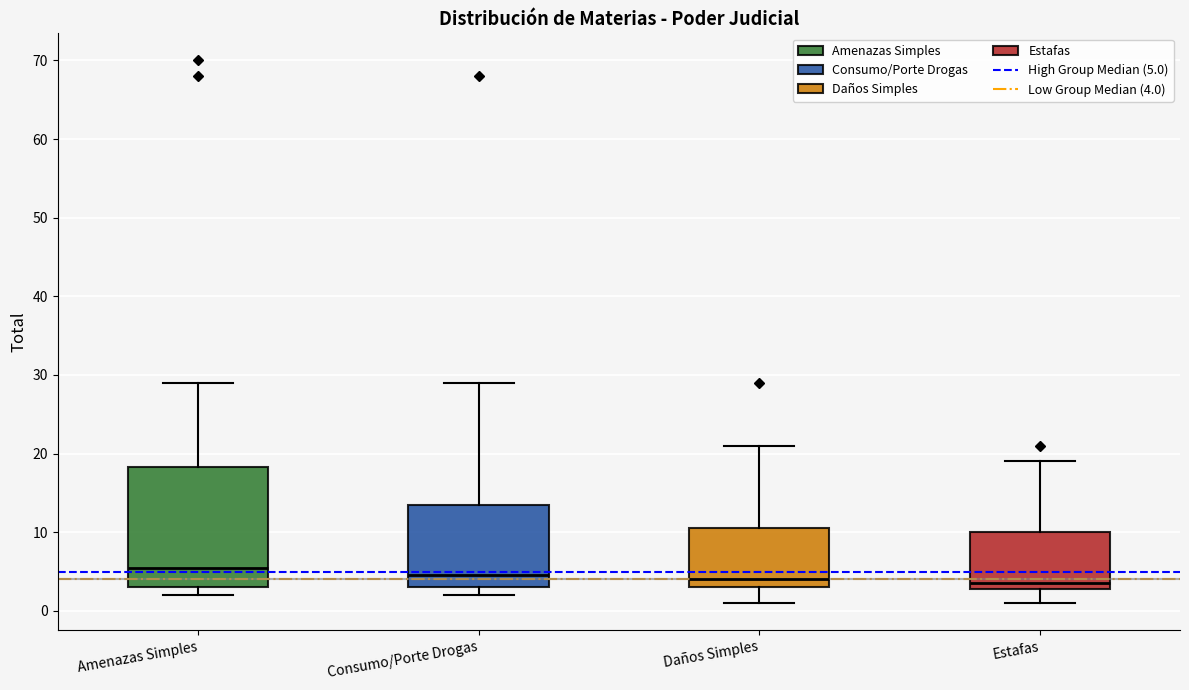

Comparing the boxes themselves (not the whiskers), which one is the tallest?

Amenazas Simples